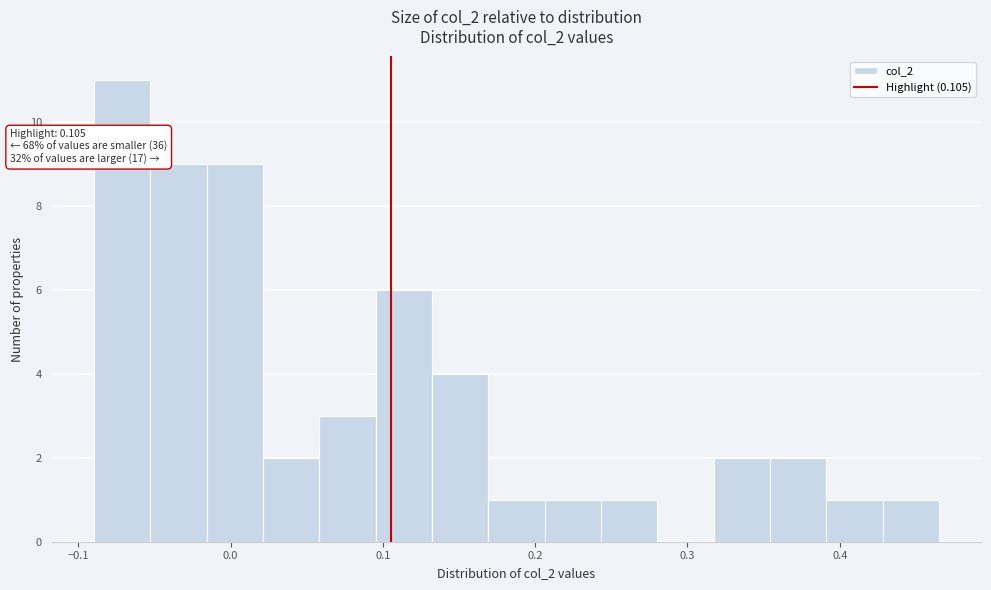

Around what value on the x-axis is the tallest bar? Give the approximate position of its centre, as read against the axis.

-0.07